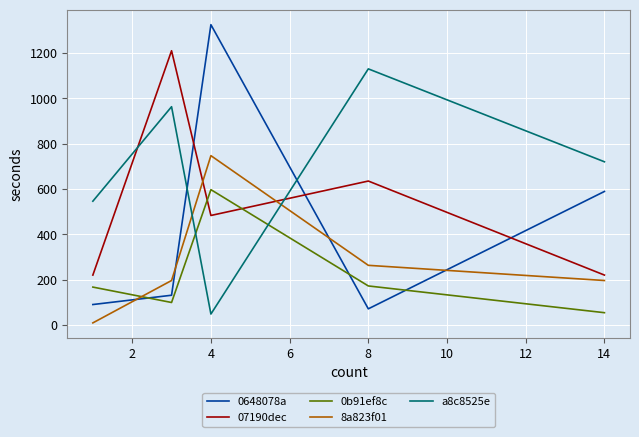

Which series has the largest total across all categories?

a8c8525e